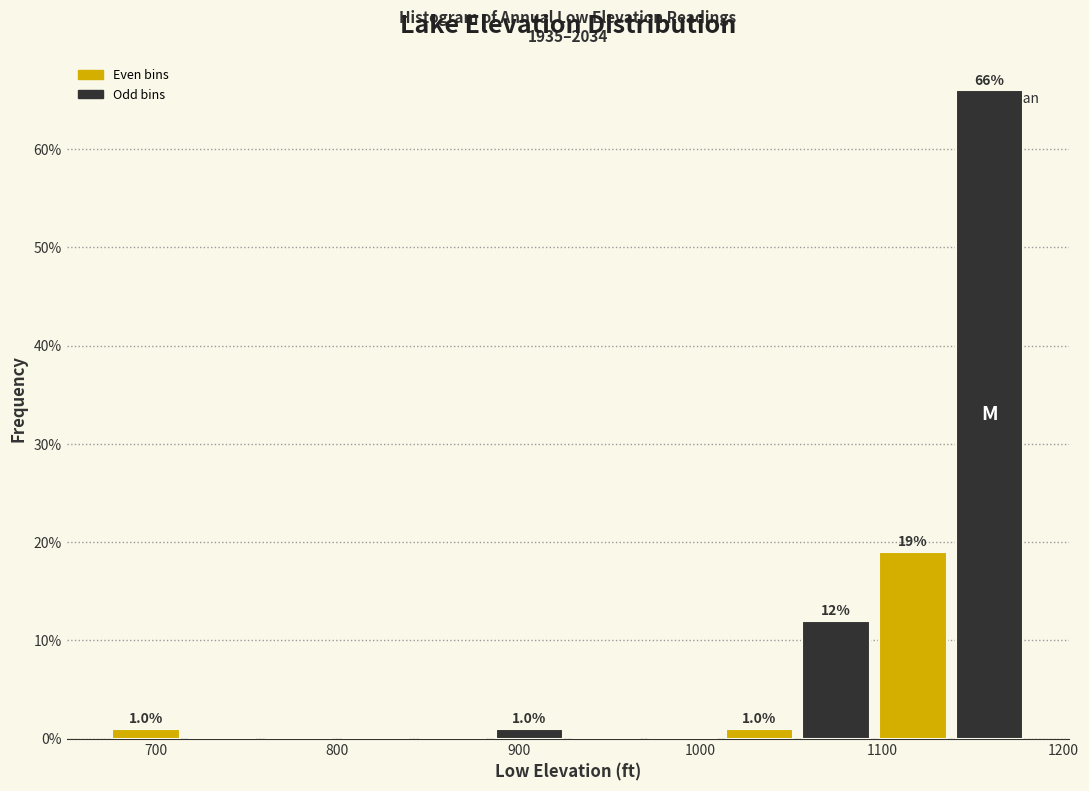

Which range on the x-axis has the tallest bar?

1140 to 1180